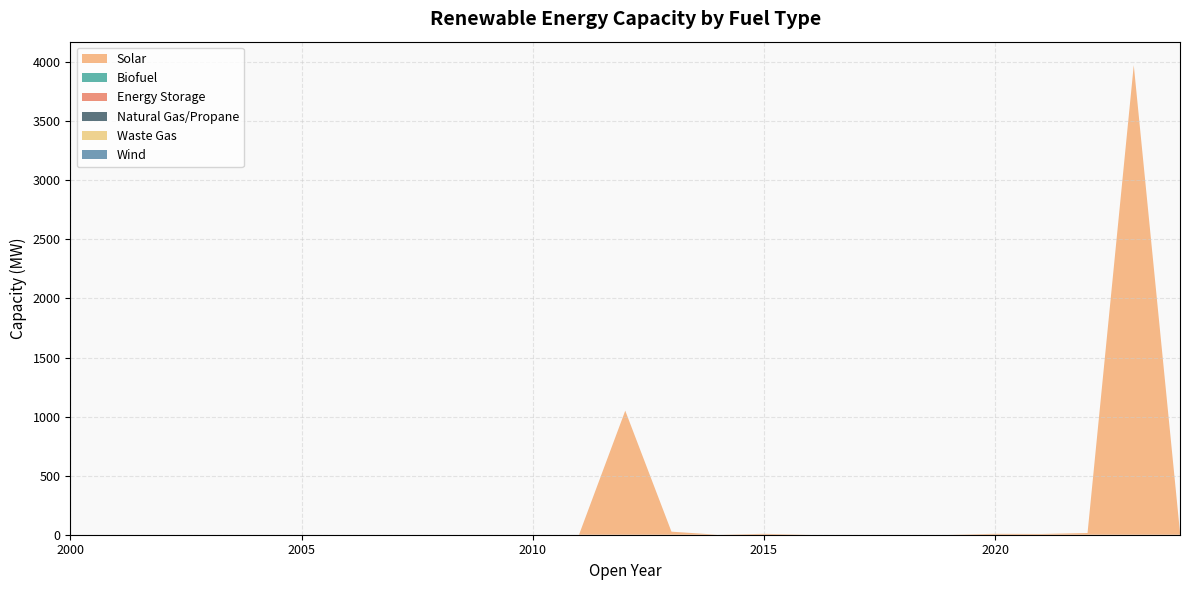

Reading left to right, what are all the values shown in this chart?

Solar: 0.0	0.0	0.0	0.0	0.0	0.0	0.0	0.0	0.0	0.0	0.0	0.0	1050.0	25.9	0.0	7.6	0.0	0.0	0.0	0.0	7.7	6.4	14.6	3975.0	18.9
Biofuel: 0.0	0.0	0.0	0.0	0.0	0.0	0.0	0.0	0.0	0.0	0.0	0.0	0.0	0.0	0.0	0.0	0.0	0.0	0.0	0.0	0.0	0.0	0.0	0.0	0.0
Energy Storage: 0.0	0.0	0.0	0.0	0.0	0.0	0.0	0.0	0.0	0.0	0.0	0.0	0.0	0.0	0.0	0.0	0.0	0.0	0.0	0.0	0.0	0.0	0.0	0.0	0.0
Natural Gas/Propane: 0.0	0.0	0.0	0.0	0.0	0.0	0.0	0.0	0.0	0.0	0.0	0.0	0.0	0.0	0.0	0.0	0.0	0.0	0.0	0.0	0.0	0.0	0.0	0.0	0.0
Waste Gas: 0.0	0.0	0.0	0.0	0.0	0.0	0.0	0.0	0.0	0.0	0.0	0.0	0.0	0.0	0.0	0.0	0.0	0.0	0.0	0.0	0.0	0.0	0.0	0.0	0.0
Wind: 0.0	0.0	0.0	0.0	0.0	0.0	0.0	0.0	0.0	0.0	0.0	0.0	0.0	0.0	0.0	0.0	0.0	0.0	0.0	0.0	0.0	0.0	0.0	0.0	0.0